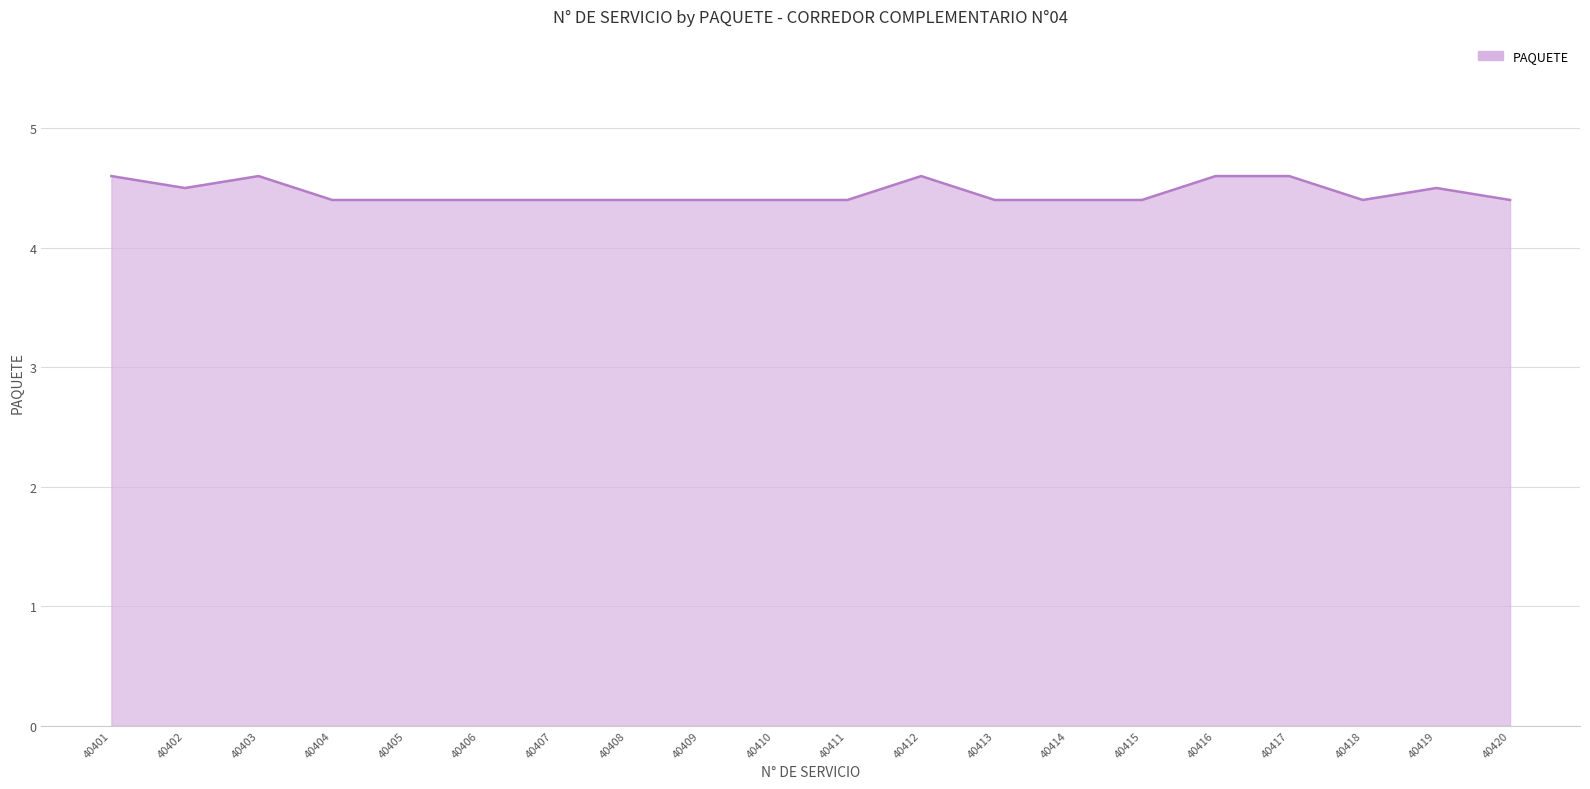

Reading left to right, what are all the values shown in this chart?

40401=4.6	40402=4.5	40403=4.6	40404=4.4	40405=4.4	40406=4.4	40407=4.4	40408=4.4	40409=4.4	40410=4.4	40411=4.4	40412=4.6	40413=4.4	40414=4.4	40415=4.4	40416=4.6	40417=4.6	40418=4.4	40419=4.5	40420=4.4